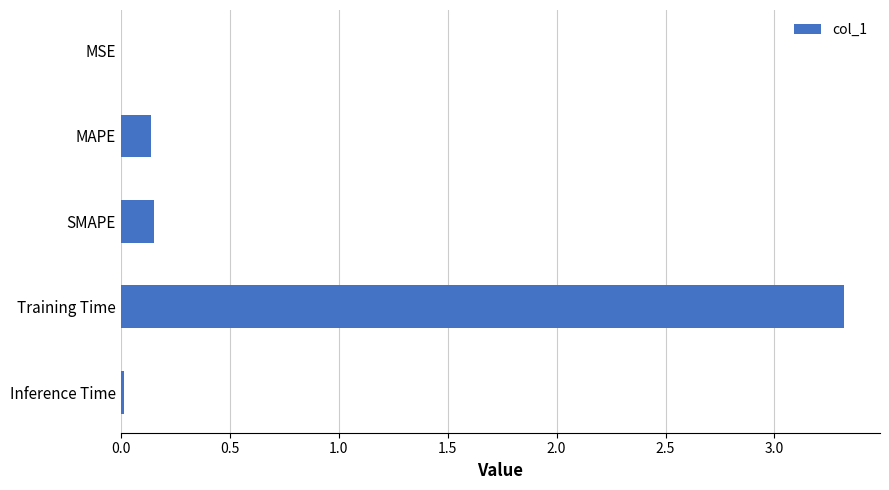

Which label corresponds to the largest value in the chart?

Training Time